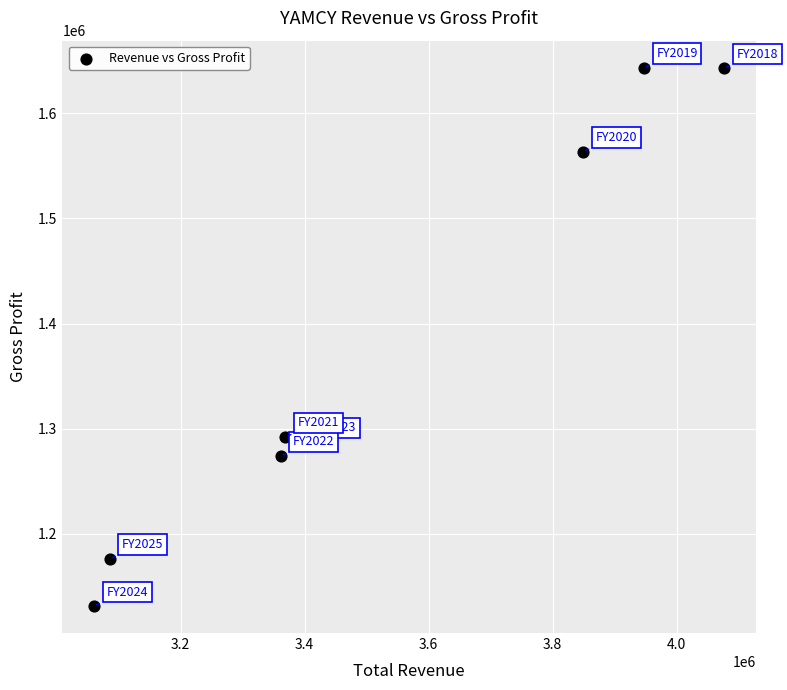

What is the range of Y values (max minus min)?

512500